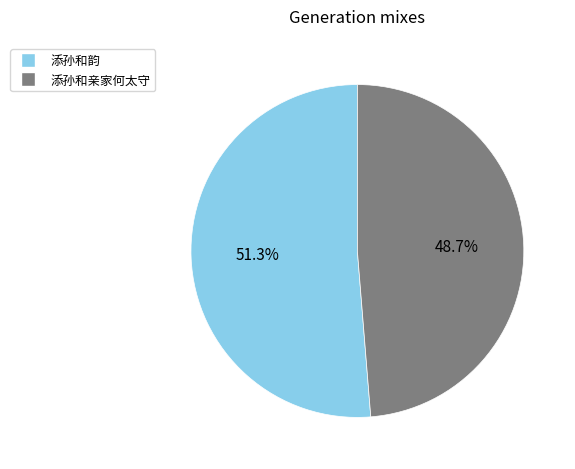

To the nearest percent, what percentage of the pie is 添孙和亲家何太守?

49%